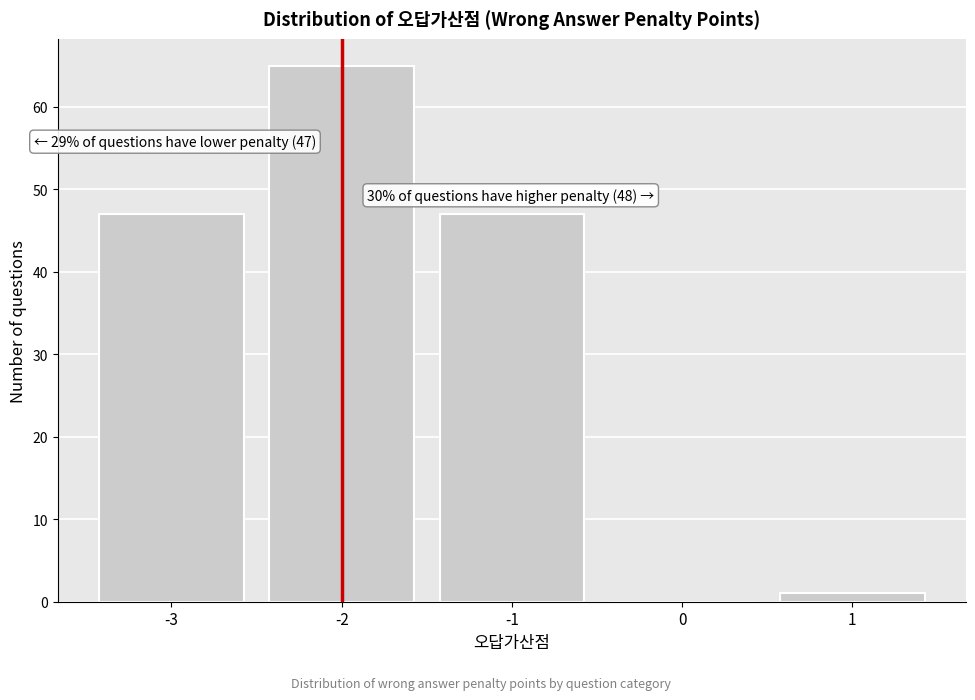

Reading left to right, what are all the values shown in this chart?

-3=47	-2=65	-1=47	0=0	1=1